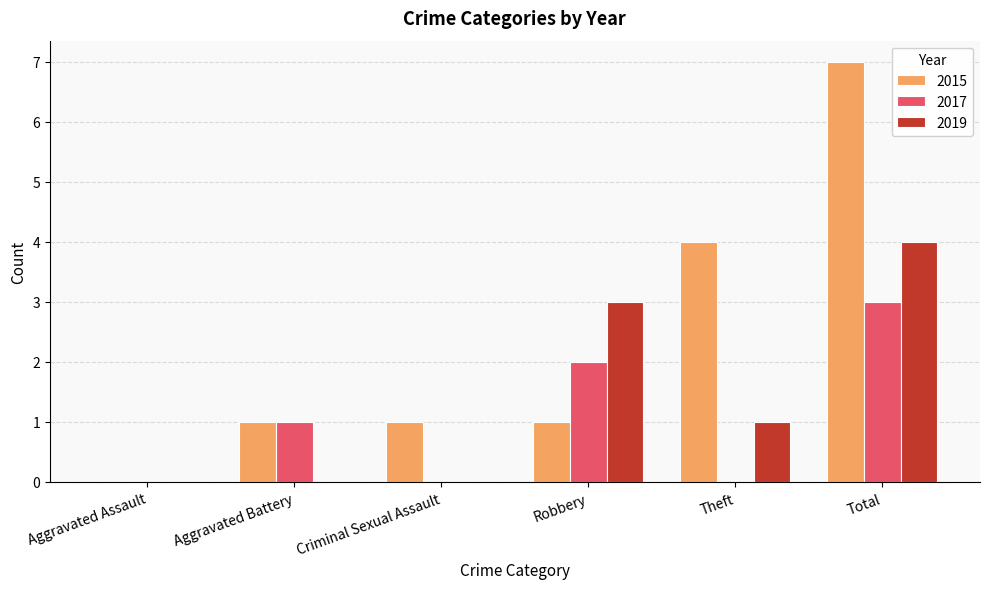

Is it true that 2019 equals 1 at Theft?

True